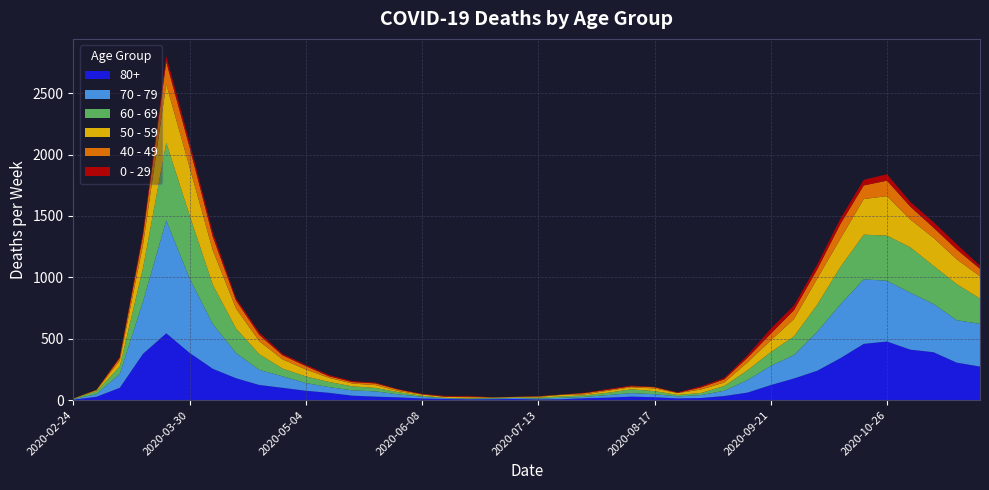

Reading left to right, what are all the values shown in this chart?

80+: 3	27	100	377	544	385	255	178	123	100	76	59	36	28	22	13	9	6	7	9	5	7	15	20	28	23	14	17	33	61	122	176	239	342	458	477	411	390	305	273
70 - 79: 4	22	113	427	920	608	365	206	123	94	63	47	43	43	24	14	6	5	5	8	7	11	11	21	29	25	16	24	43	102	157	191	318	439	526	495	464	394	346	348
60 - 69: 2	22	61	272	634	514	320	199	128	63	54	42	33	28	18	8	3	3	6	3	8	12	13	19	31	25	12	17	39	80	112	152	221	305	364	368	370	310	294	206
50 - 59: 3	7	48	190	475	392	281	163	106	75	57	33	23	23	9	10	8	9	3	5	6	12	8	16	16	22	15	28	28	64	95	142	212	230	290	322	227	228	202	182
40 - 49: 0	5	21	79	183	163	111	66	51	33	27	13	12	14	12	3	2	5	1	1	4	2	10	8	8	10	2	17	26	38	55	72	76	120	111	126	105	83	80	60
0 - 29: 1	0	10	25	47	42	36	19	20	12	11	10	8	6	2	4	6	5	2	1	2	1	3	6	6	2	5	9	11	20	40	38	39	44	46	52	38	45	43	25